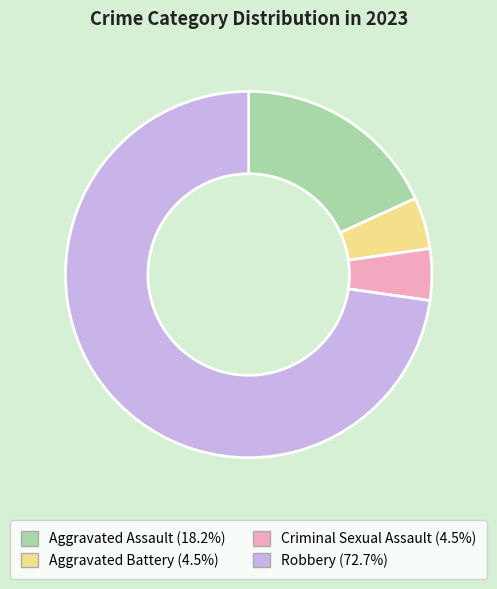

True or false: Robbery accounts for 68% of the total.

False